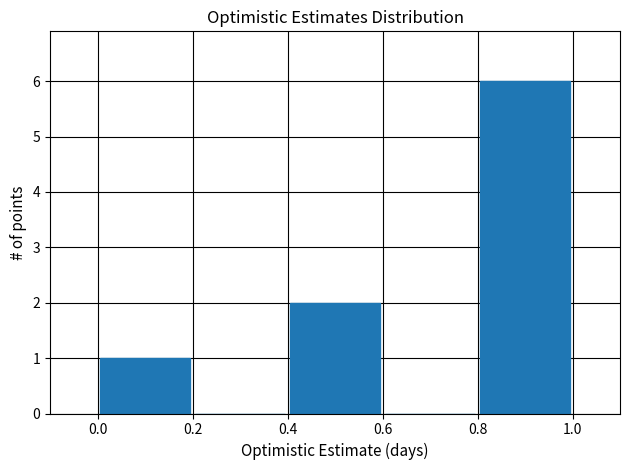

Reading left to right, list every bar in this chart as the range it spans on the x-axis followed by its height. The values are not printed on the chart, so give them approximately, as read against the axis.

0.0 to 0.2: 1
0.2 to 0.4: 0
0.4 to 0.6: 2
0.6 to 0.8: 0
0.8 to 1.0: 6